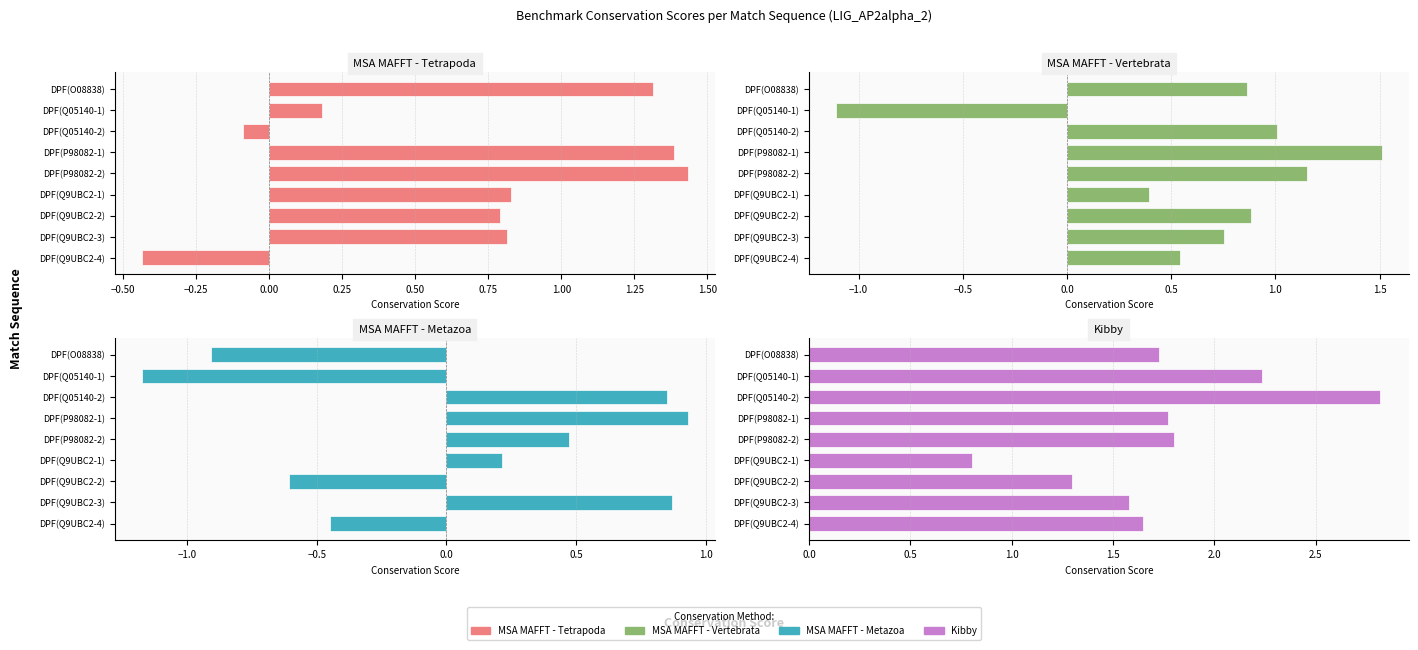

Is it true that MSA - MAFFT - Vertebrata equals 1.5 at DPF(P98082-1)?

True